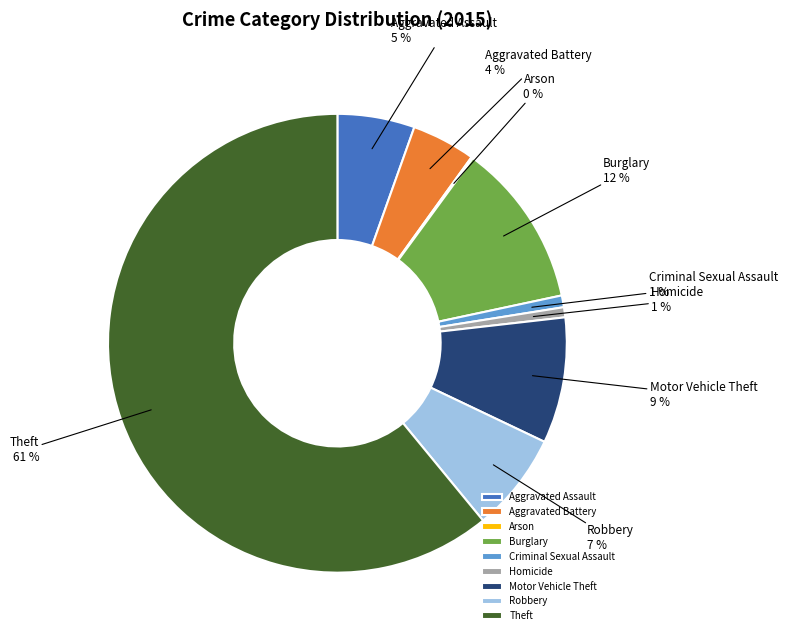

The Aggravated Assault slice represents 18% of the pie. True or false?

False